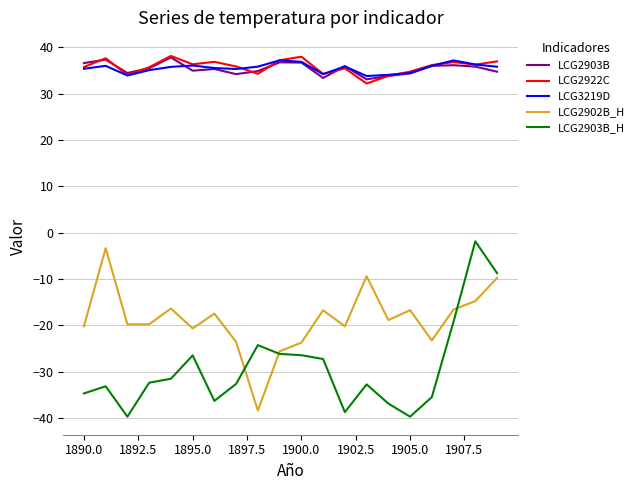

What is the minimum value shown in the chart?

-39.7